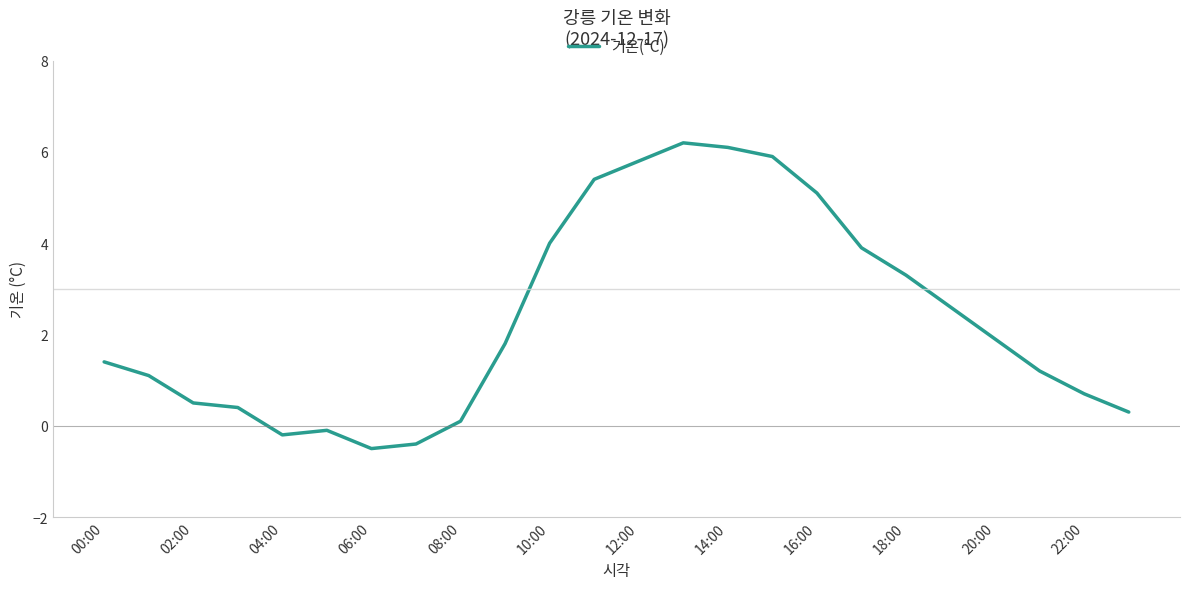

What is the minimum value shown in the chart?

-0.5